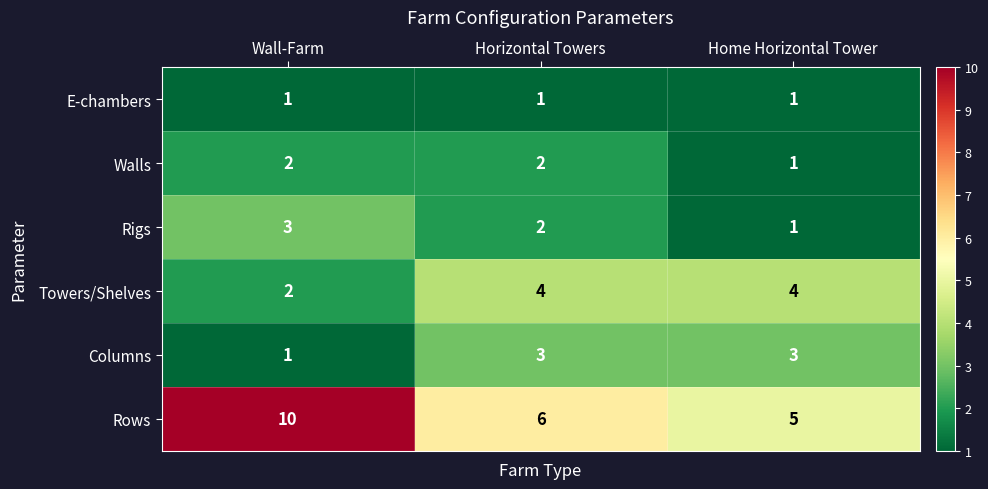

Count the Columns values in the range 1 to 3.

3